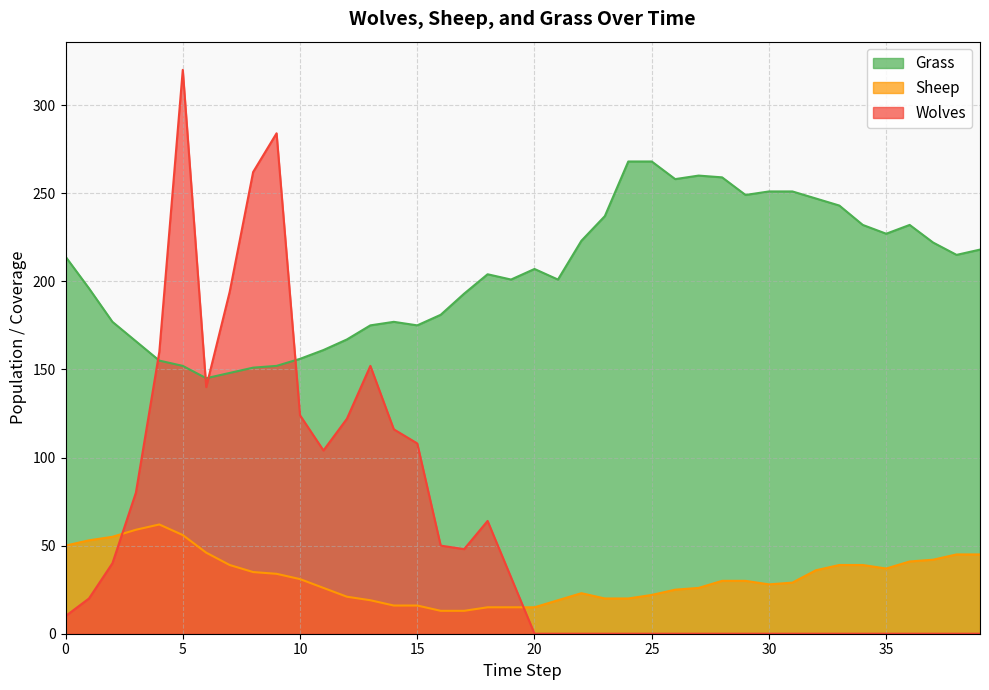

Where is Grass nearest to the value 206?

20